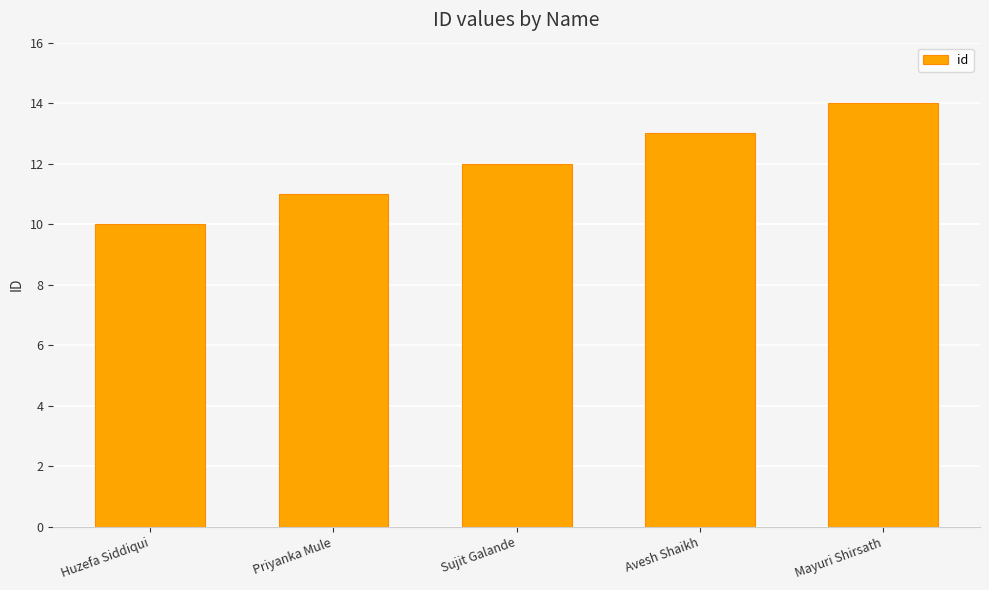

Reading left to right, extract all data points from this chart.

10	11	12	13	14